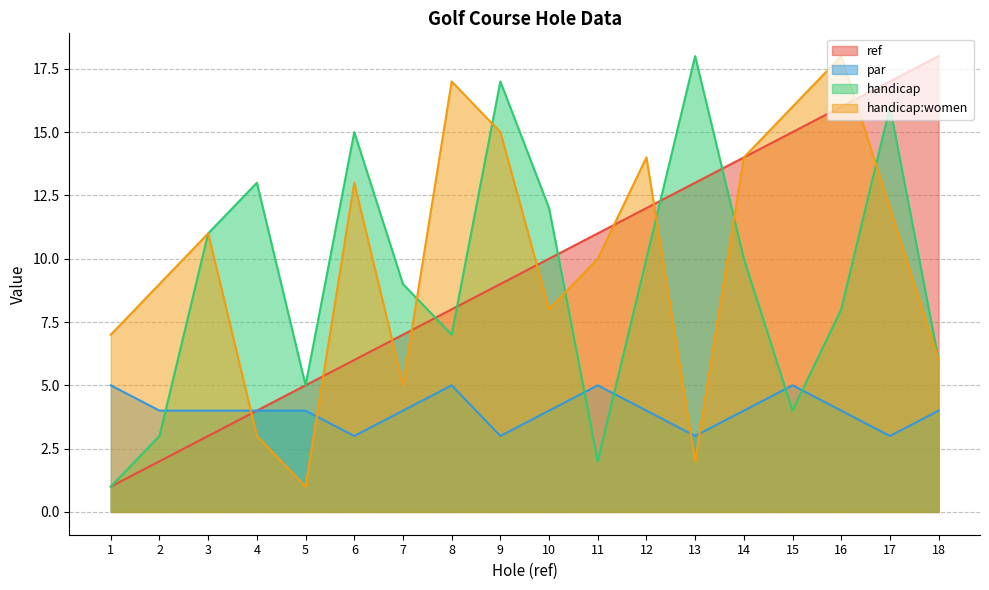

Which series changed the most between 5 and 16?

handicap:women